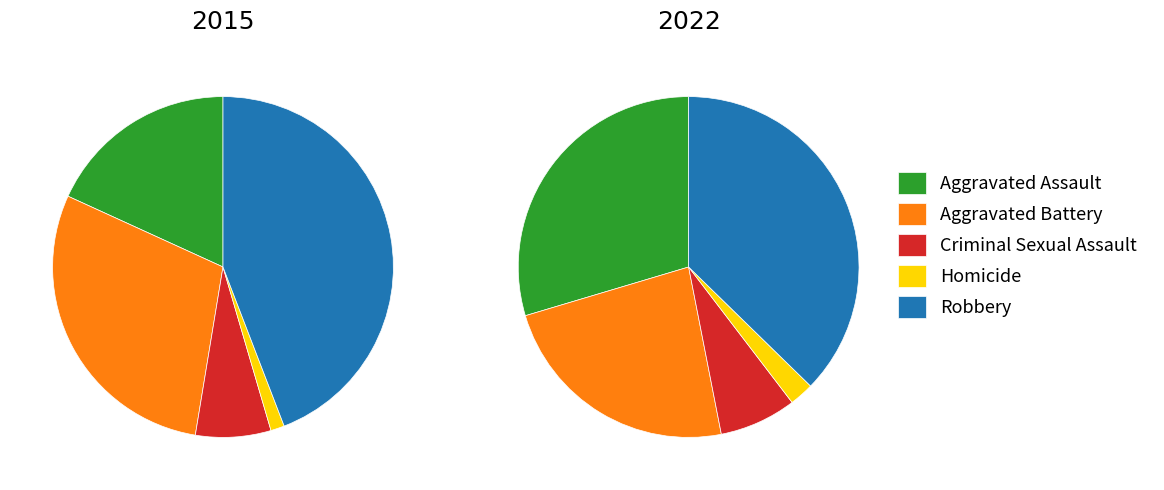

Rank the series at Criminal Sexual Assault from highest to lowest value.

2022, 2015